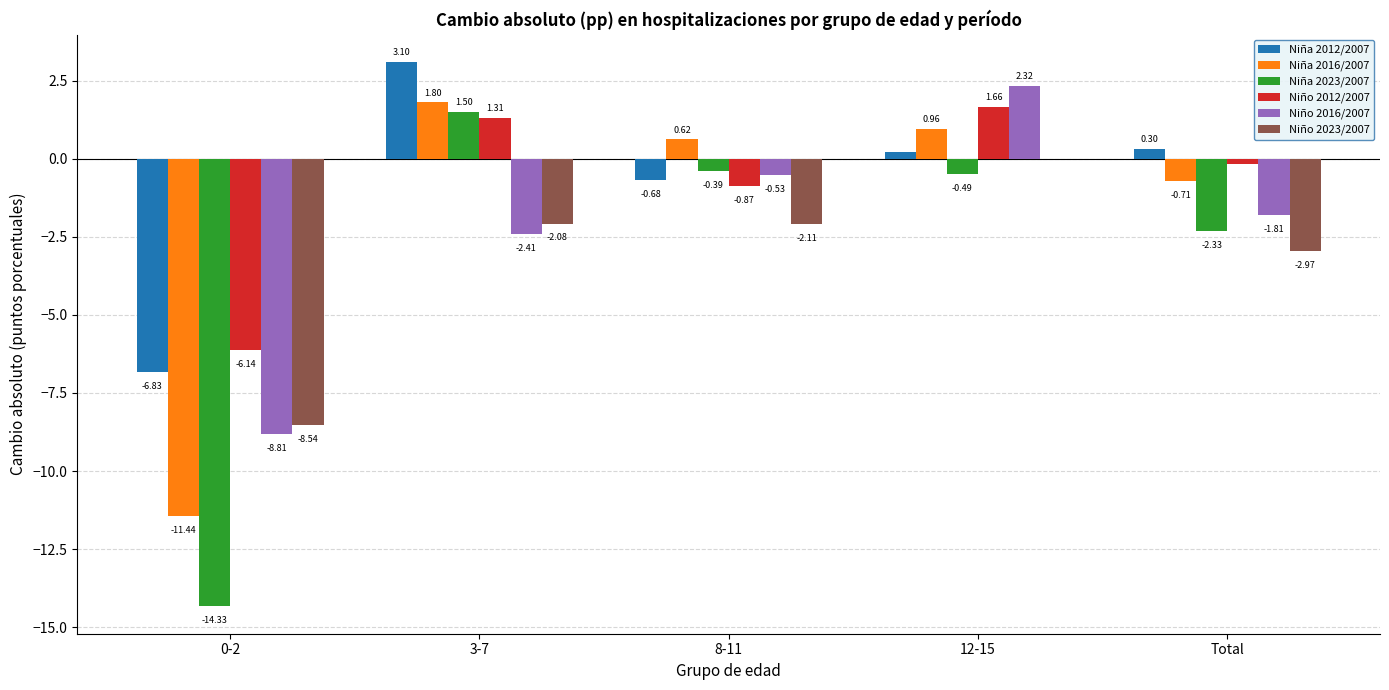

At which label is Niño 2023/2007 closest to -4?

Total